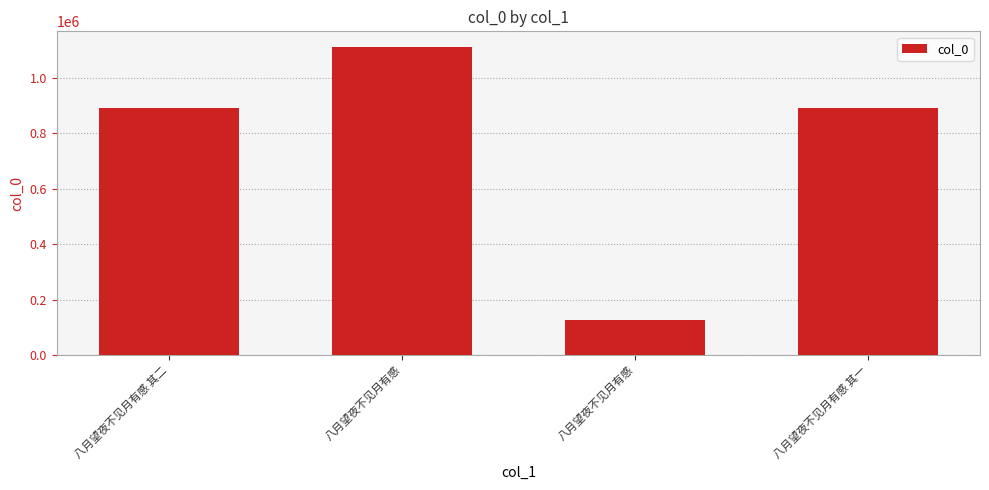

Are the bars grouped side by side (vs. stacked)?

No